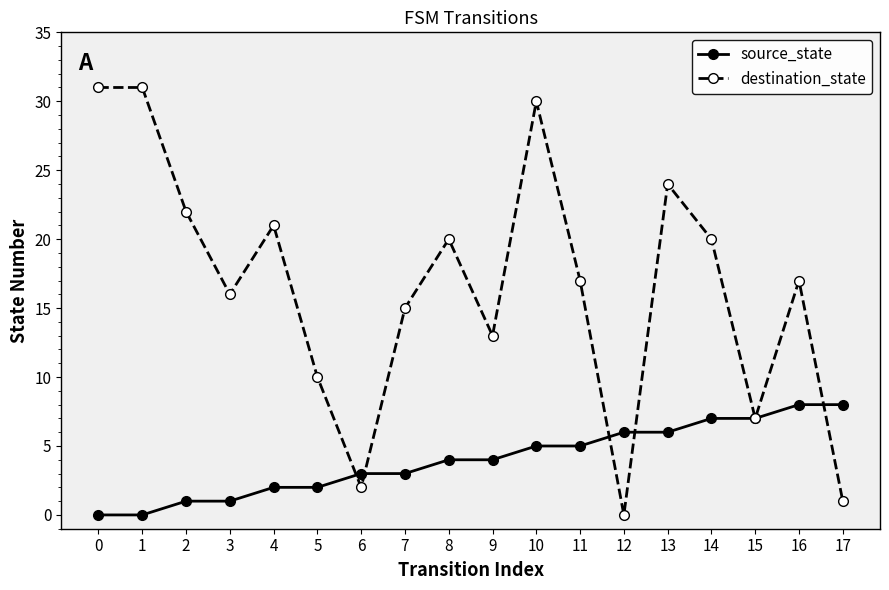

What is the spread (max minus min) of values at 5?

8